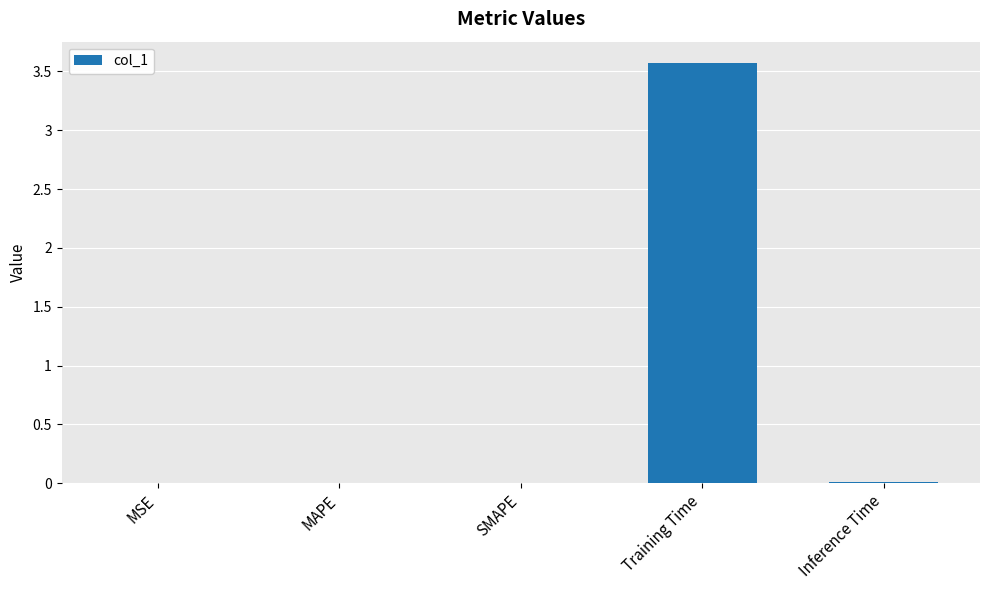

Which label corresponds to the largest value in the chart?

Training Time